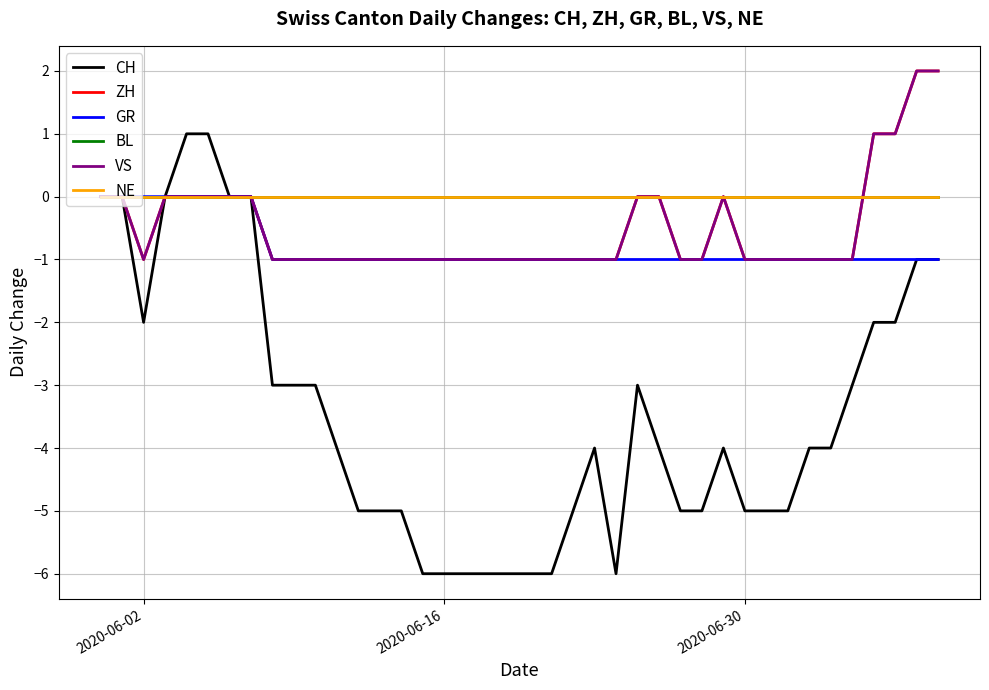

True or false: GR has more than 0 points higher than both neighbors.

False